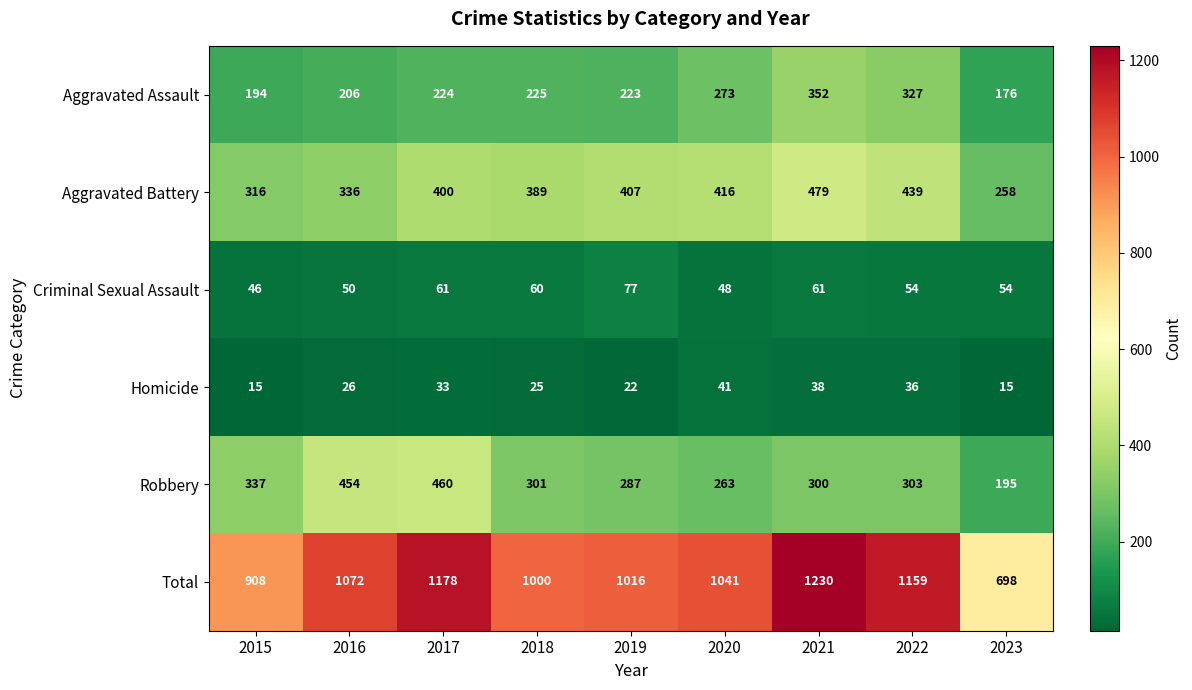

What is the greatest value displayed?

1230